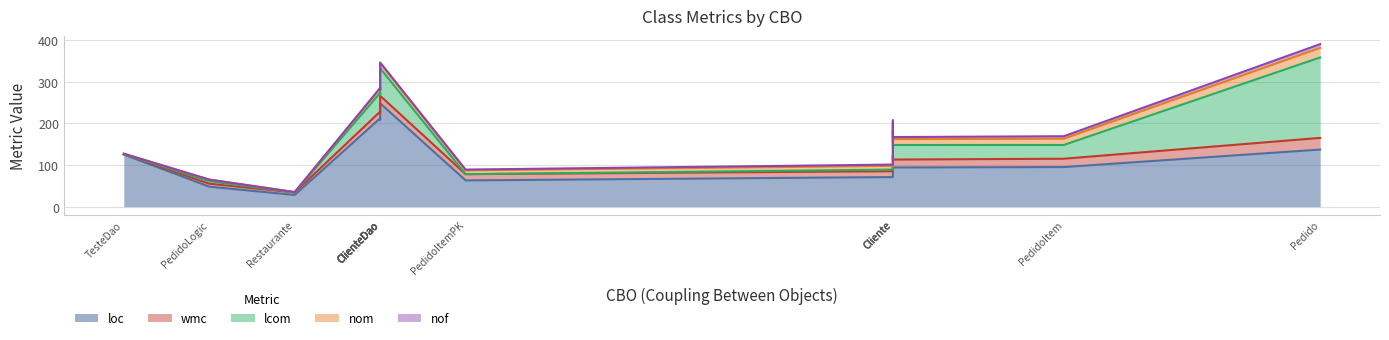

How many values in the loc series exceed 125?

6